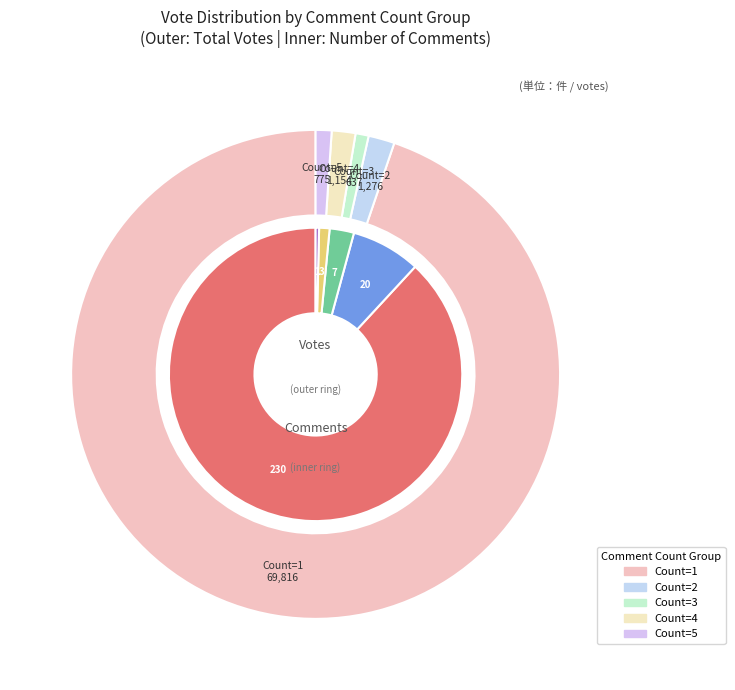

The Count_5 slice represents 1% of the pie. True or false?

False